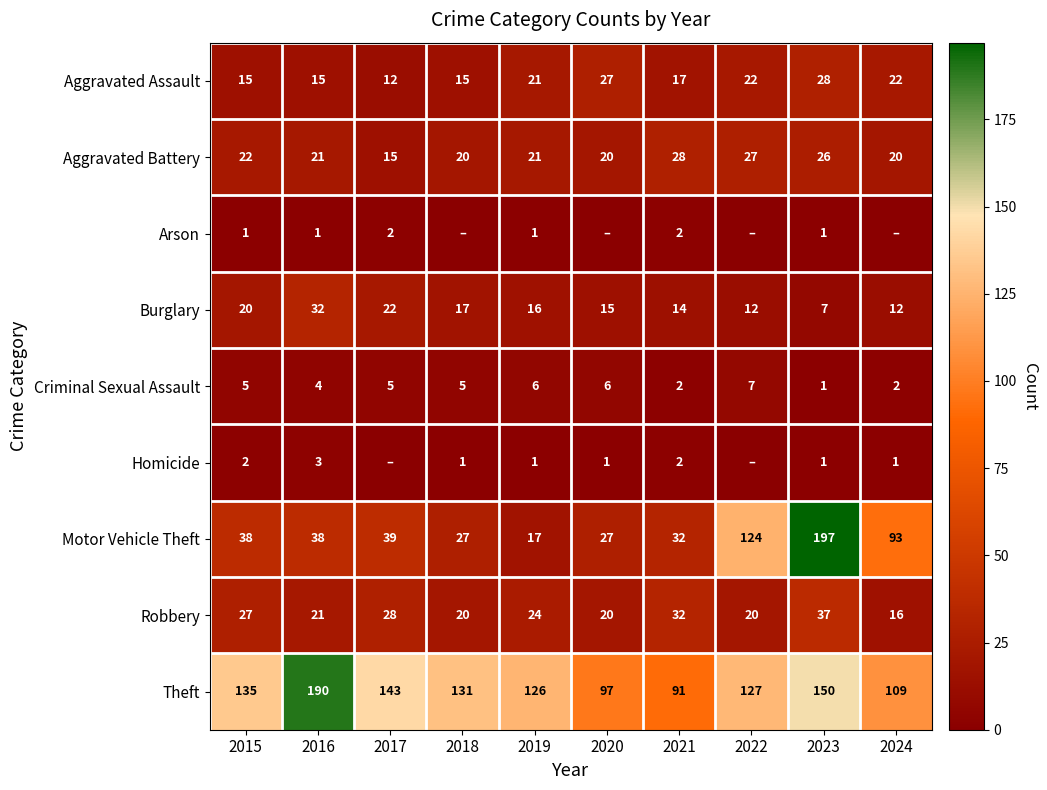

What is the approximate value of Robbery at 2021, to the nearest 5?

30